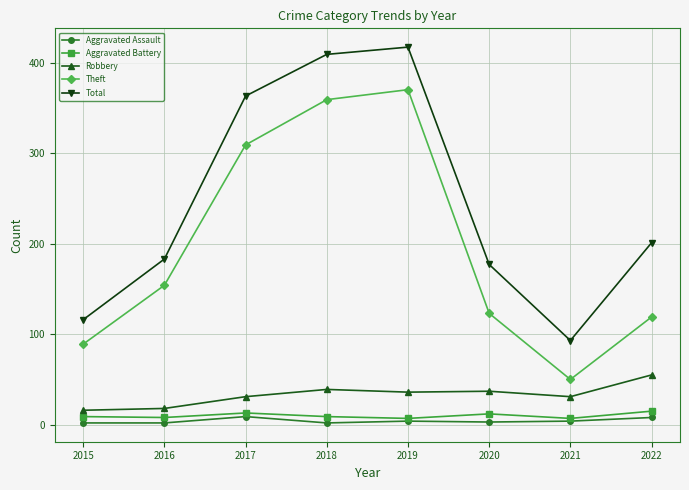

In Robbery, how many points are lower than both neighbors (excluding endpoints)?

2